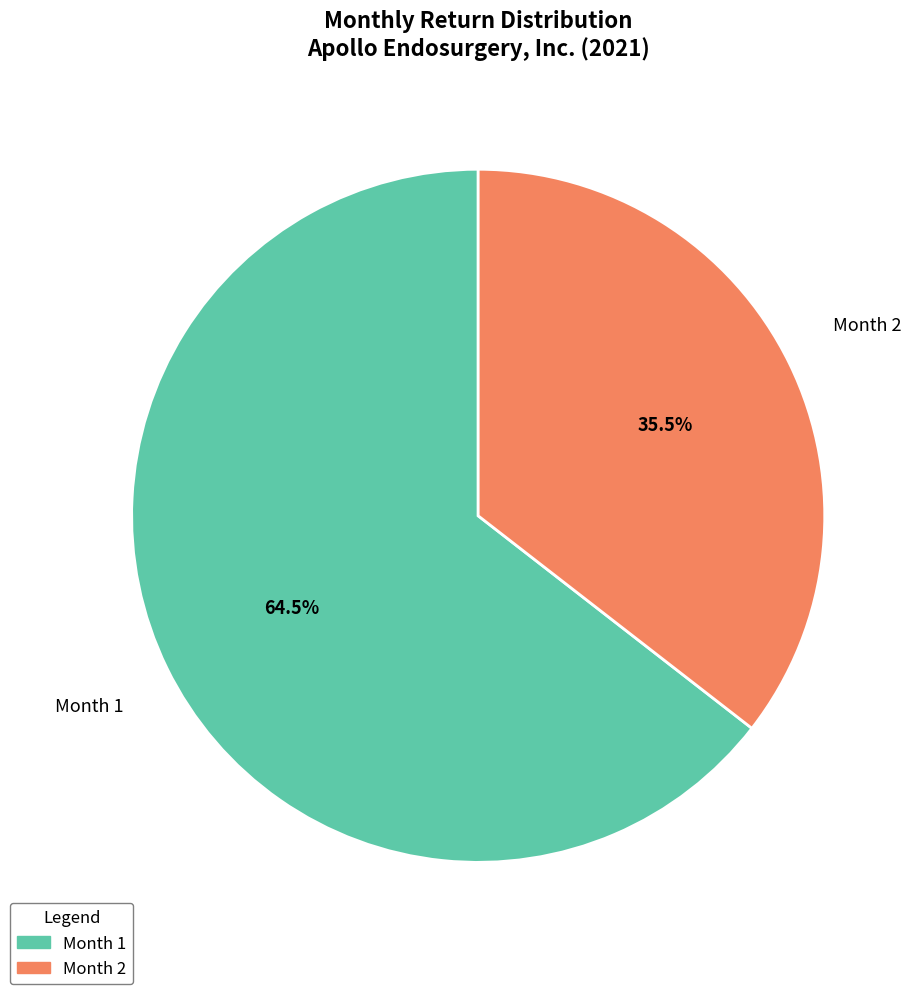

Which slice is the largest?

Month 1